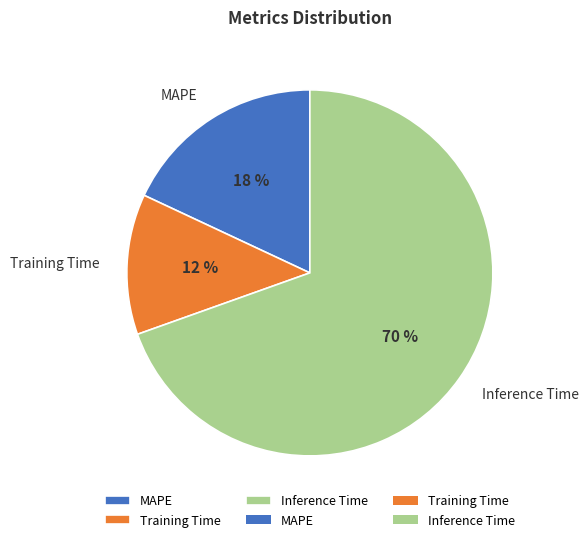

Which has a higher value, Inference Time or MAPE?

Inference Time